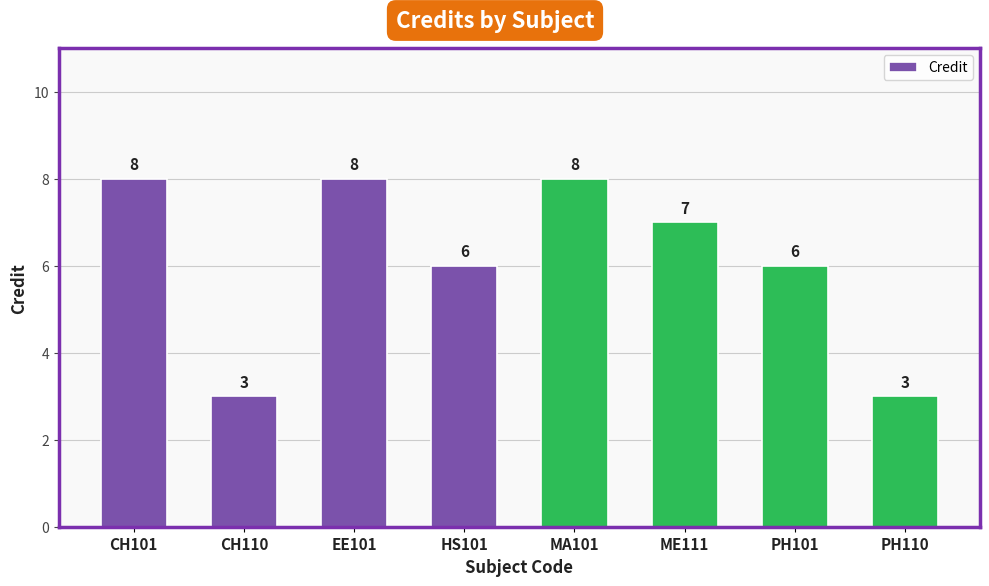

What is the change in value from EE101 to PH110?

-5